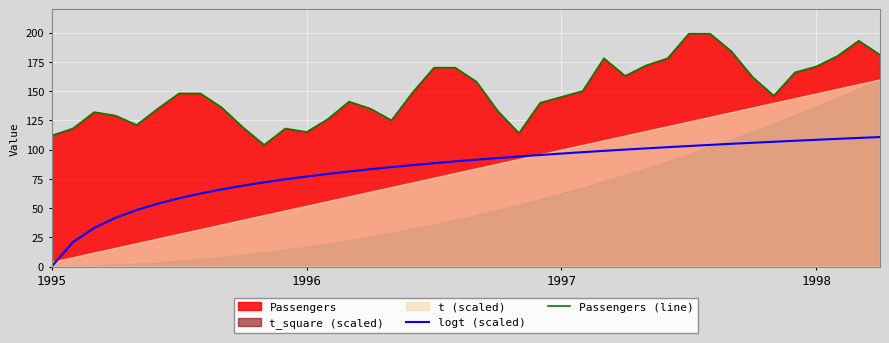

True or false: logt (scaled) and Passengers (line) cross at least once.

False